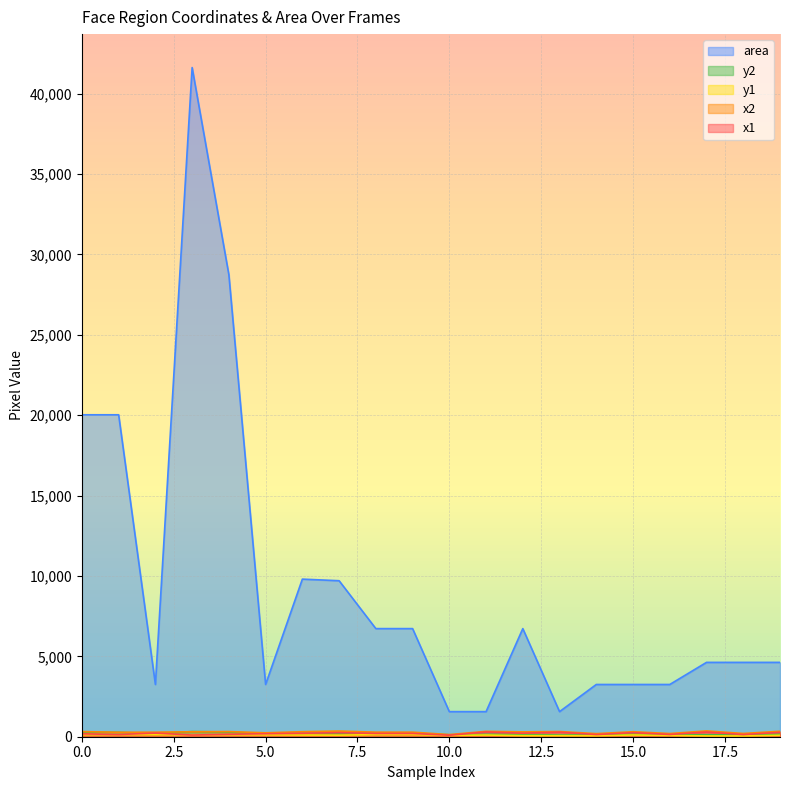

True or false: area and x2 cross at least once.

False